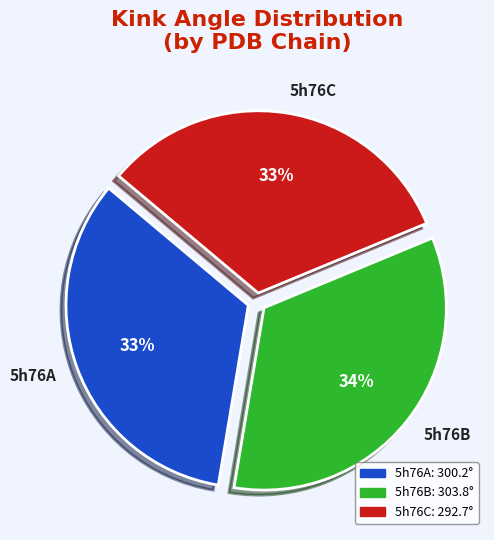

What percentage is the 5h76C slice, to the nearest percent?

33%